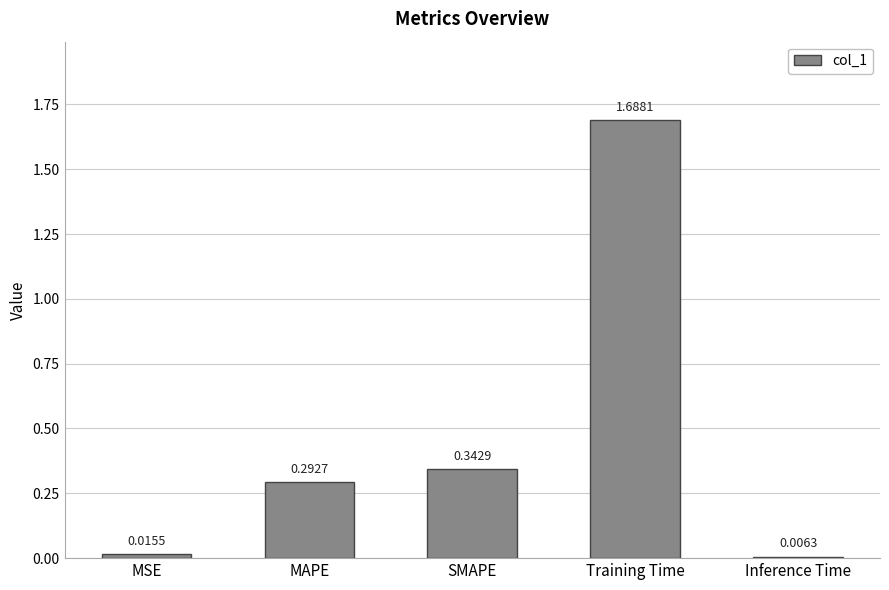

List the labels in order of value, smallest first.

Inference Time, MSE, MAPE, SMAPE, Training Time